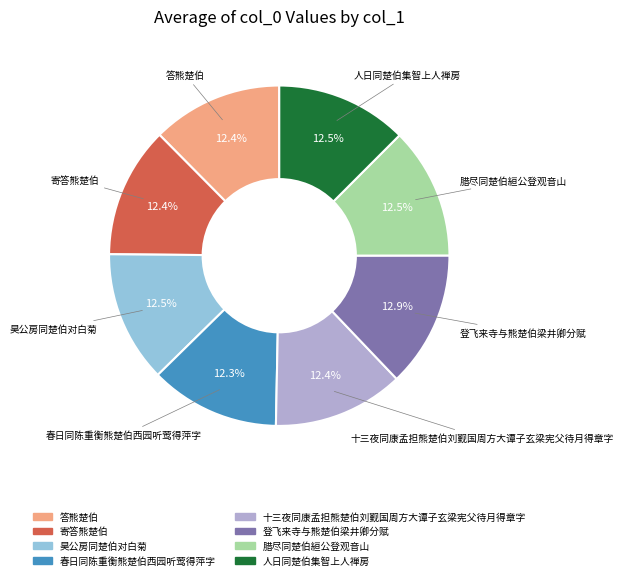

Approximately how many times larger is the value at 人日同楚伯集智上人禅房 compared to 春日同陈重衡熊楚伯西园听莺得萍字?

1.0